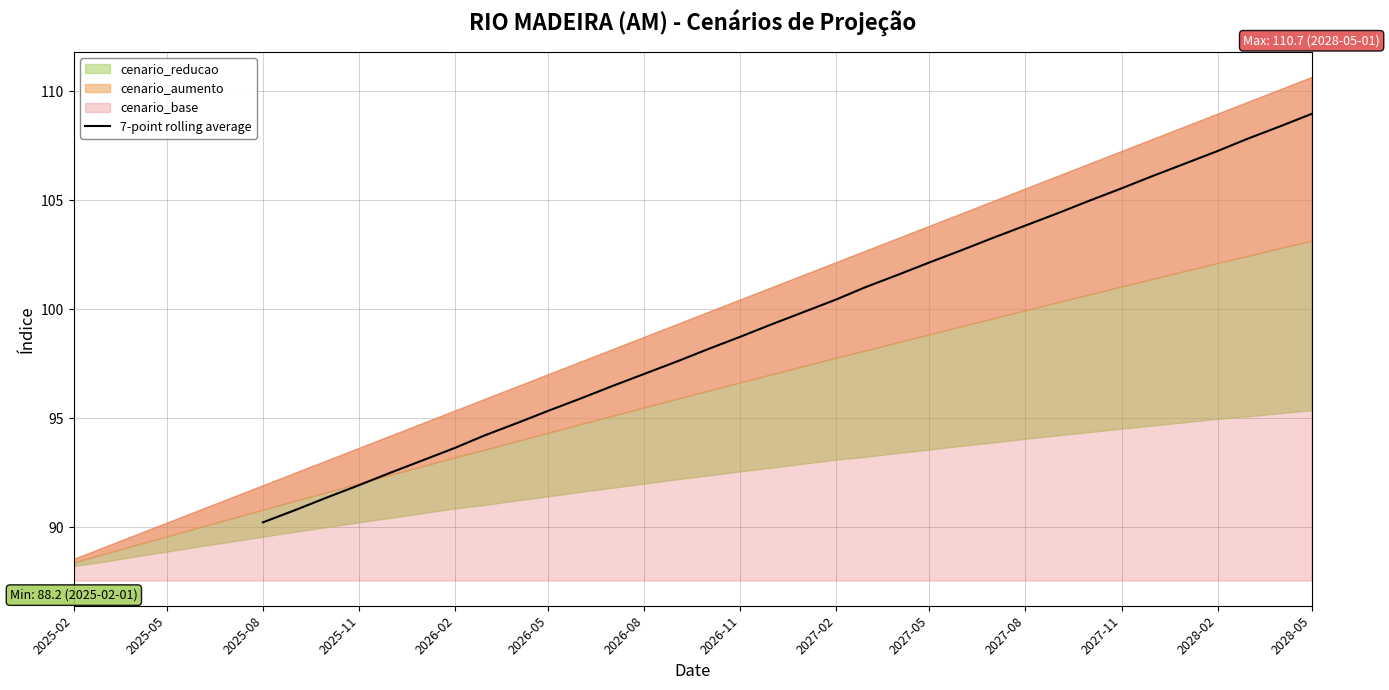

What is the highest value of the 7-point rolling average series?

109.0